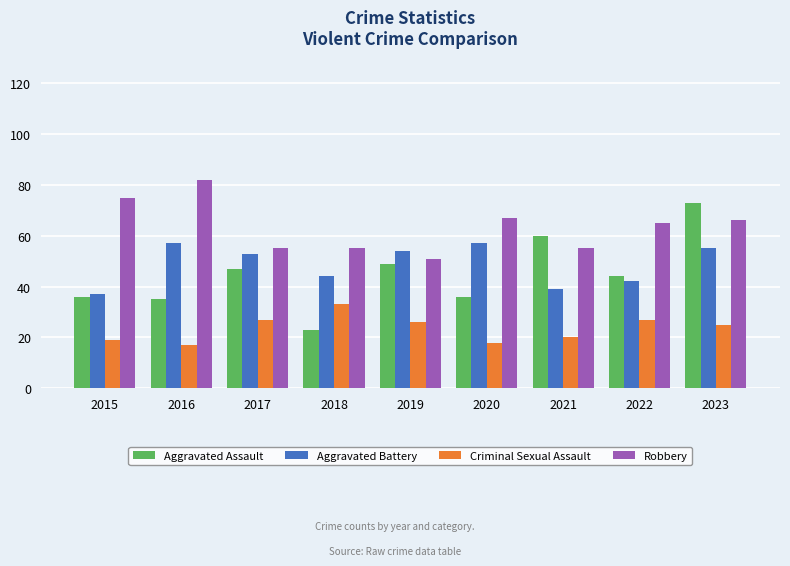

At which label does Aggravated Assault reach its minimum?

2018